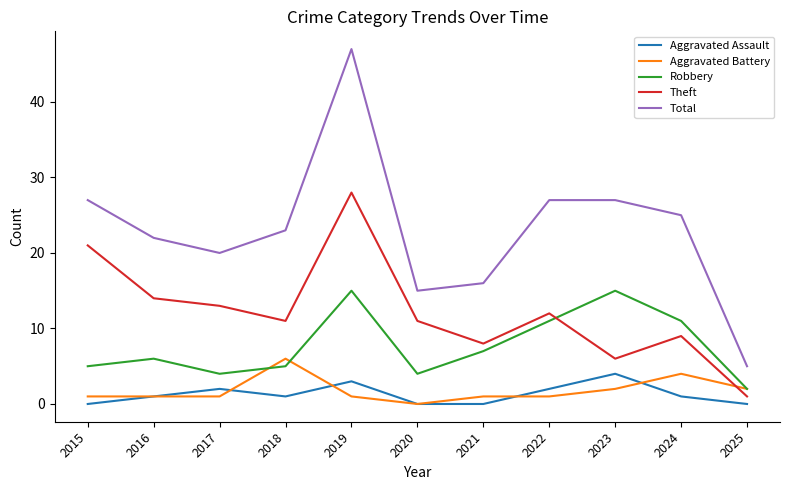

Does the chart have visible grid lines?

No